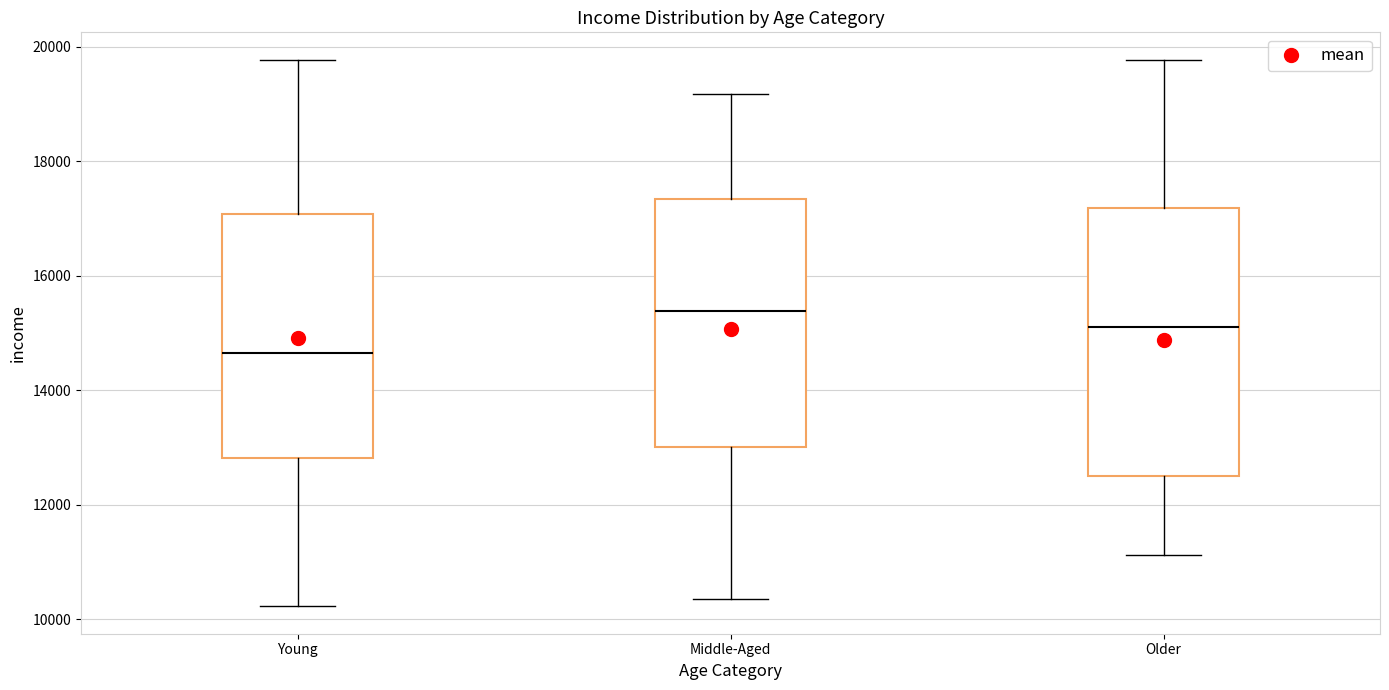

Where does the upper whisker of the box for Middle-Aged end on the y-axis? The values are not printed on the chart, so give them approximately, as read against the axis.

19200